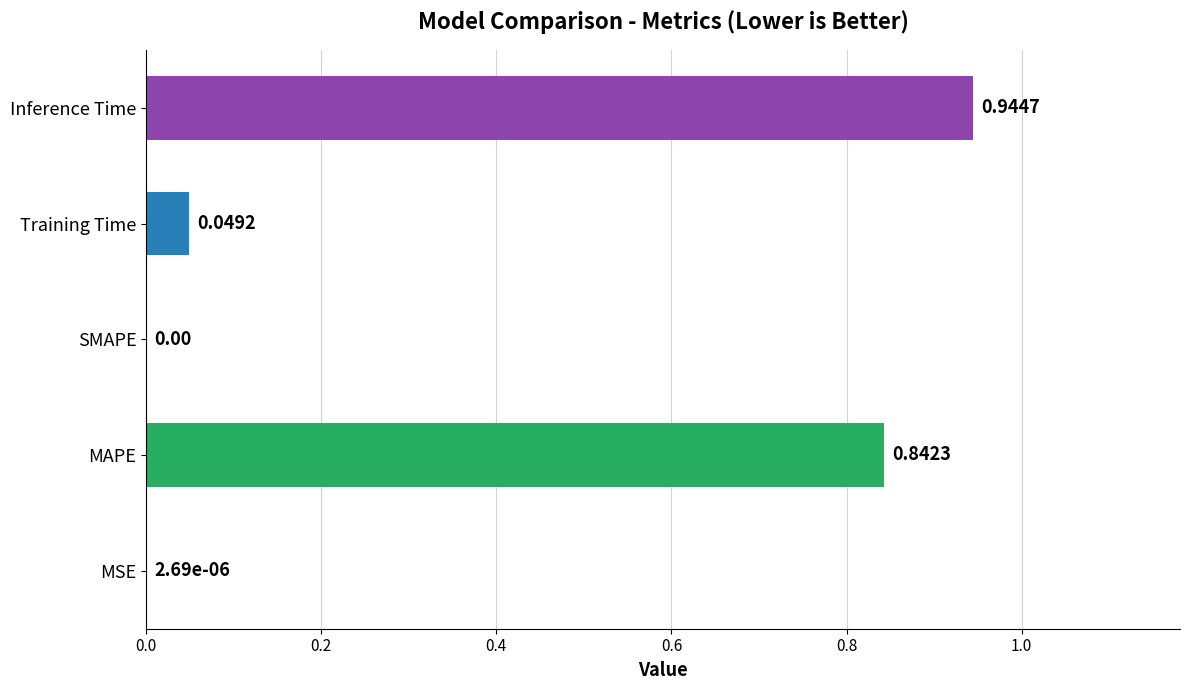

What is the sum of all values?

1.8